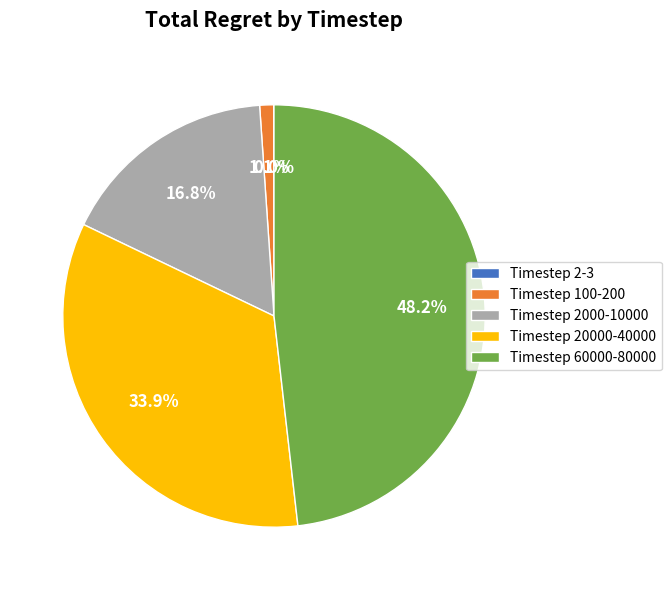

Which category has the biggest portion of the pie?

Timestep 60000-80000